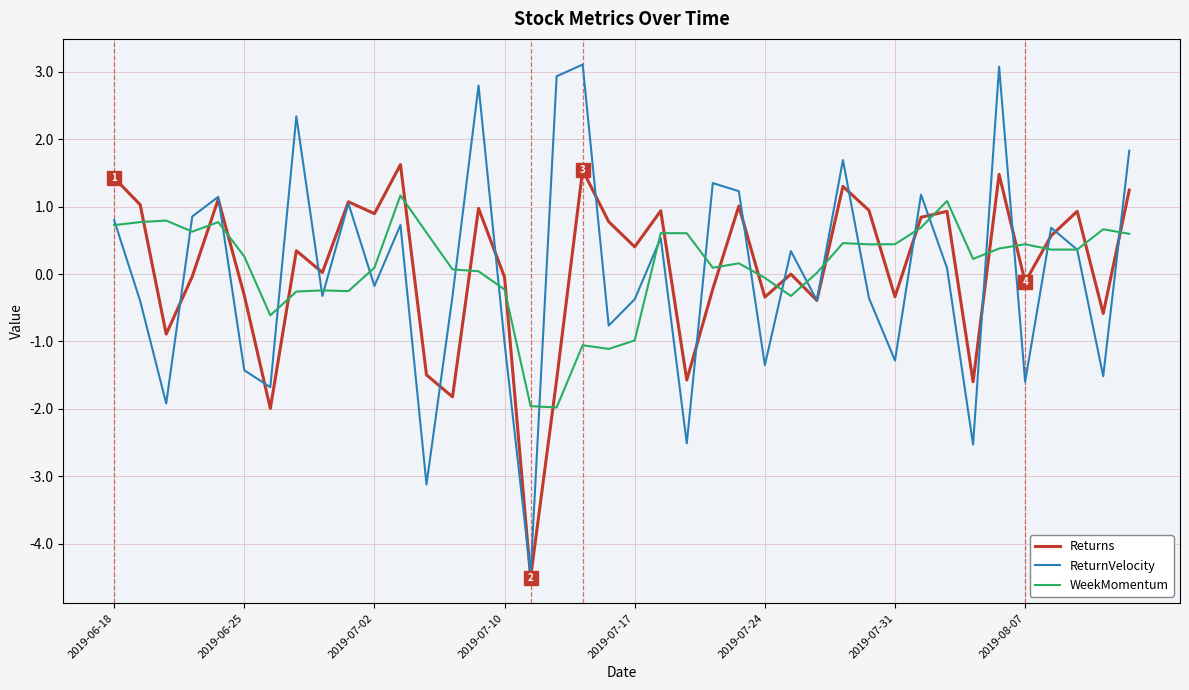

Which series has the largest range (max minus min)?

ReturnVelocity